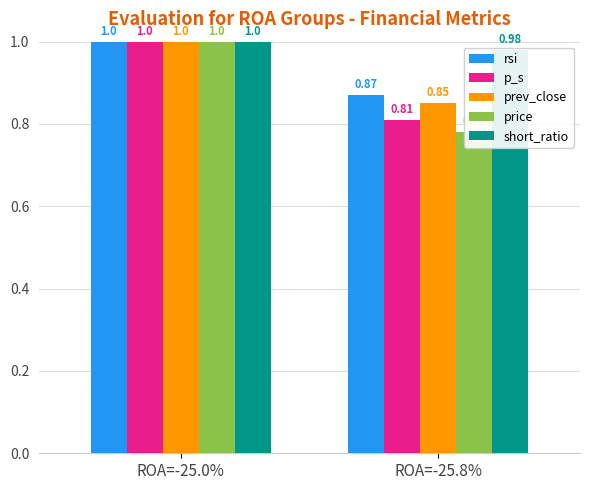

What is the value of the rsi bar at the 1st from the left?

1.0